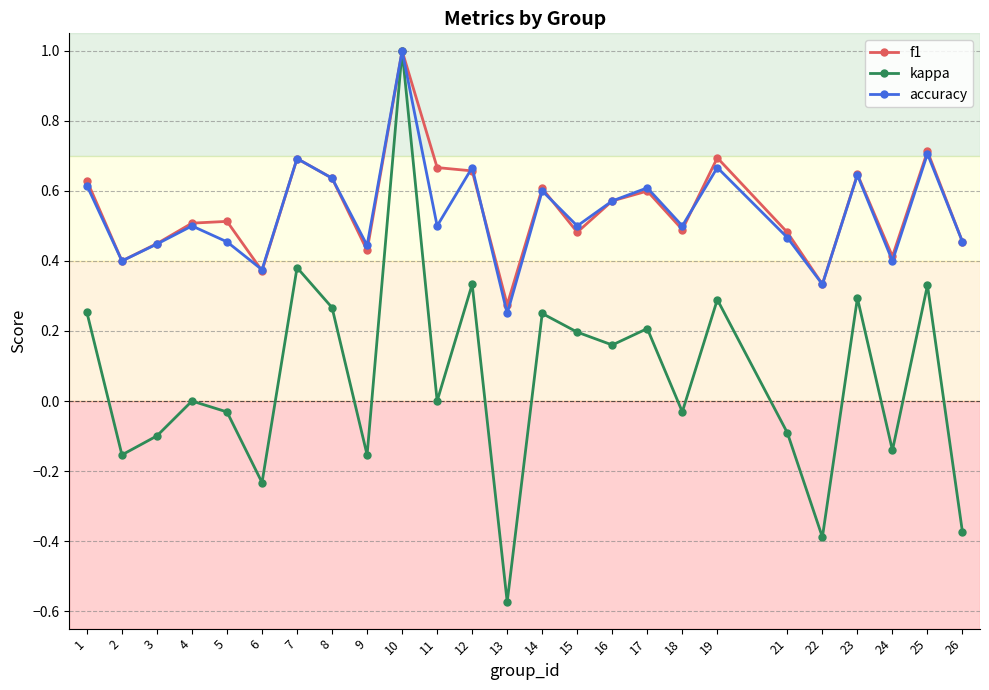

Count the number of categories in the chart.

25